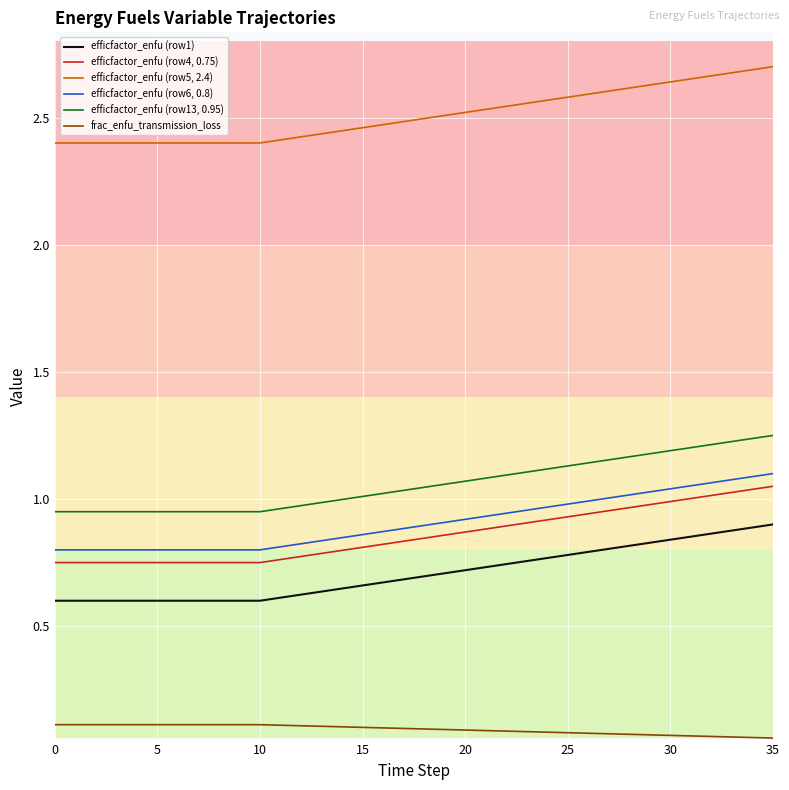

True or false: frac_enfu_transmission_loss and efficfactor_enfu (row6, 0.8) intersect in this chart.

False